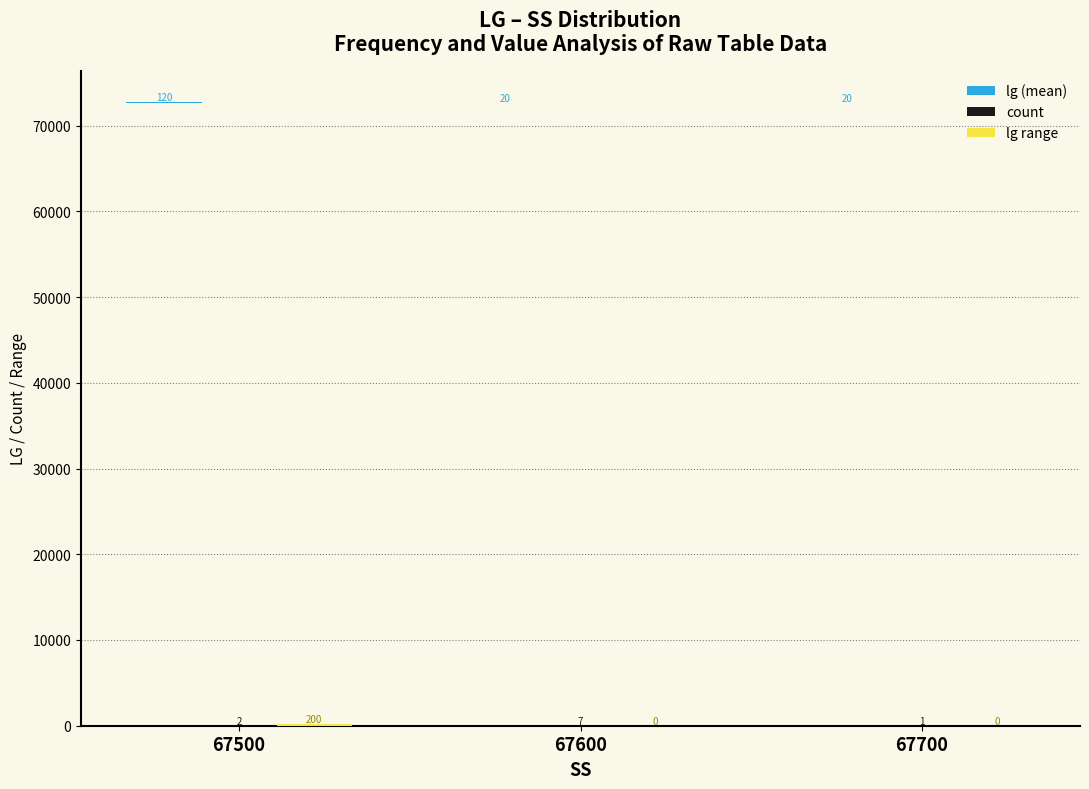

Which label corresponds to the smallest value in the chart?

67600